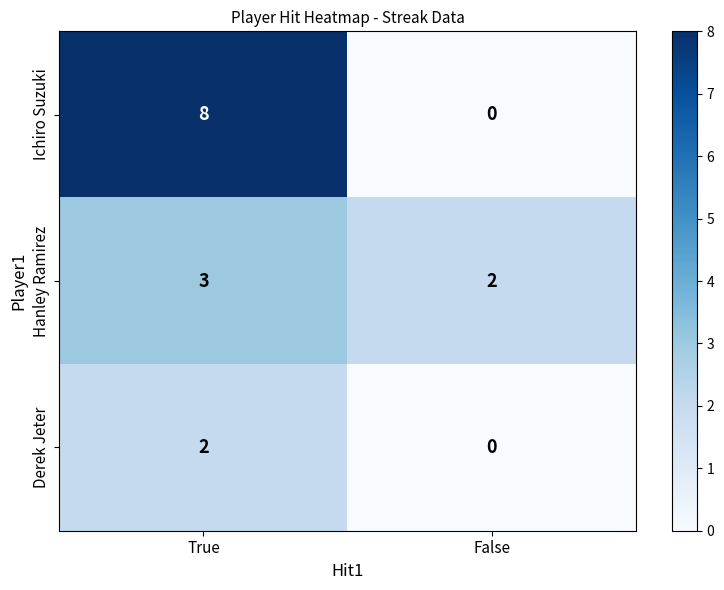

How many positive values does the Ichiro Suzuki series have?

1